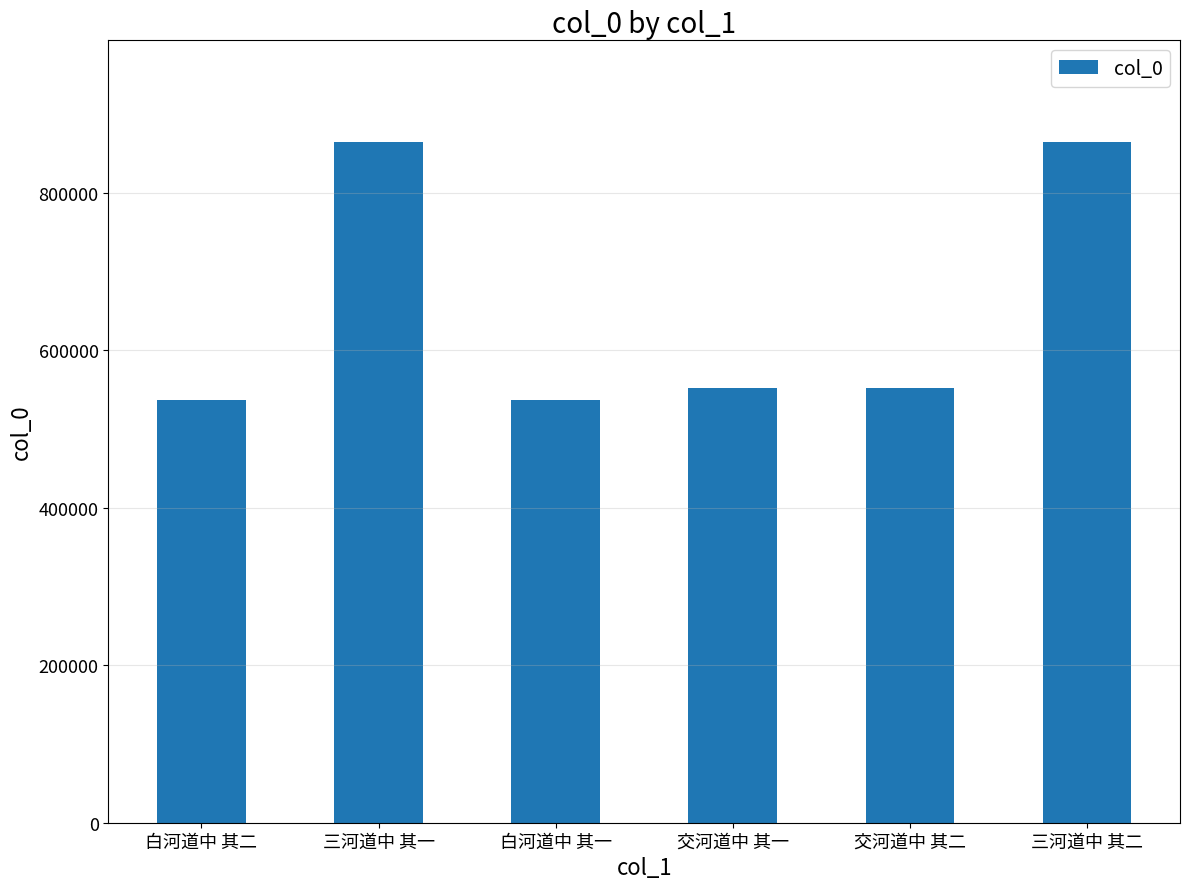

How many series are shown in this chart?

1